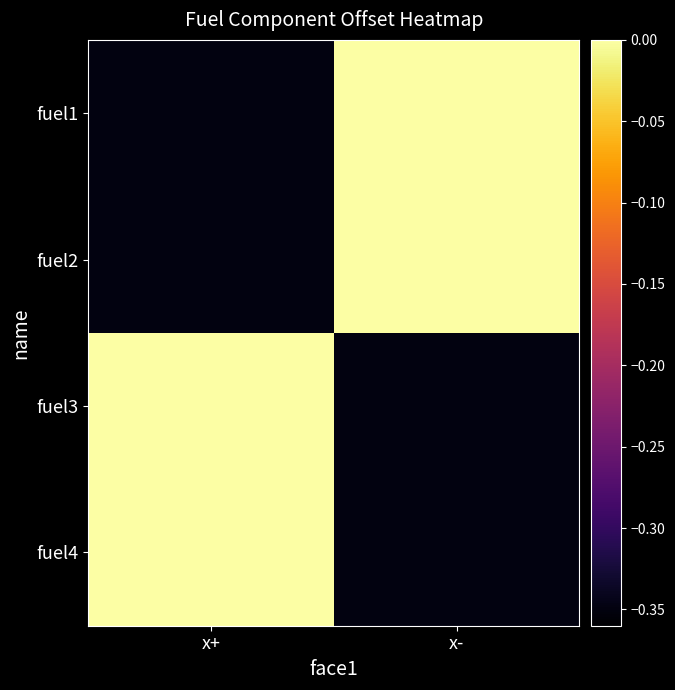

Reading right to left, list all the values displayed in this chart.

fuel1: x-=0.0	x+=-0.3
fuel2: x-=0.0	x+=-0.3
fuel3: x-=-0.3	x+=0.0
fuel4: x-=-0.3	x+=0.0